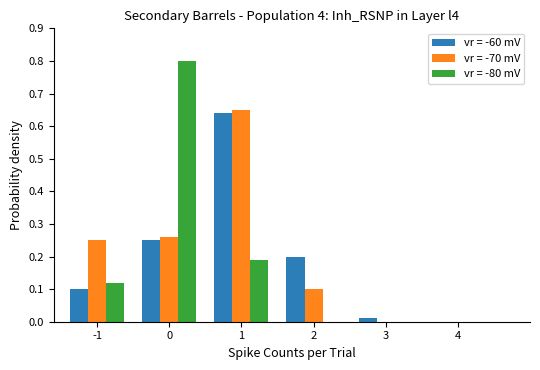

Which series has the widest spread of values?

vr = -80 mV